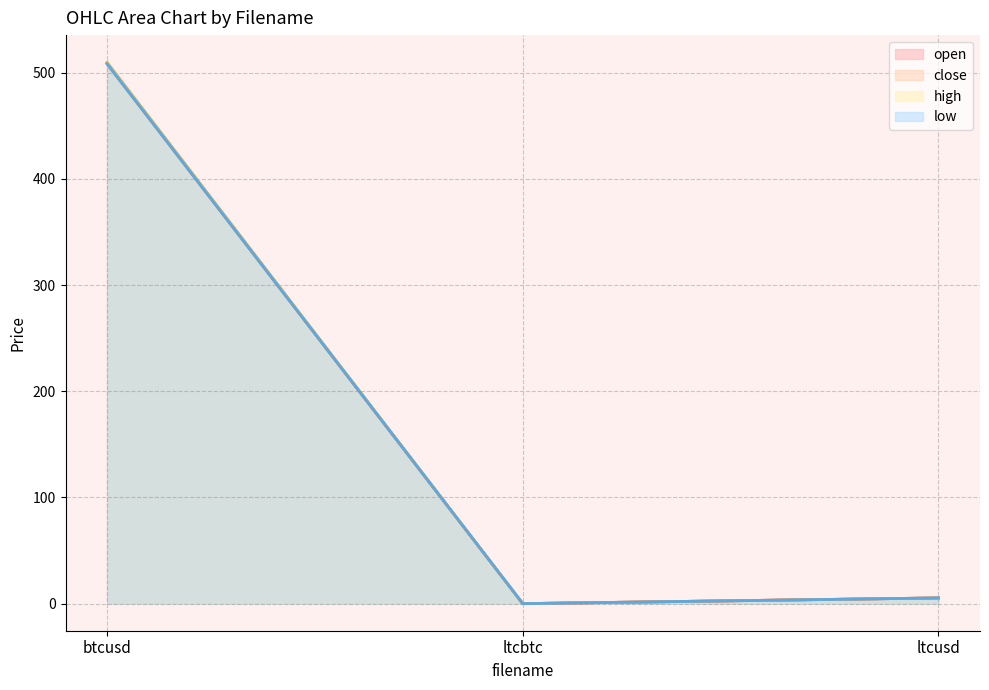

Reading left to right, list all the values displayed in this chart.

open: 509.0	0.0	5.4
close: 508.4	0.0	5.4
high: 509.9	0.0	5.4
low: 508.4	0.0	5.4